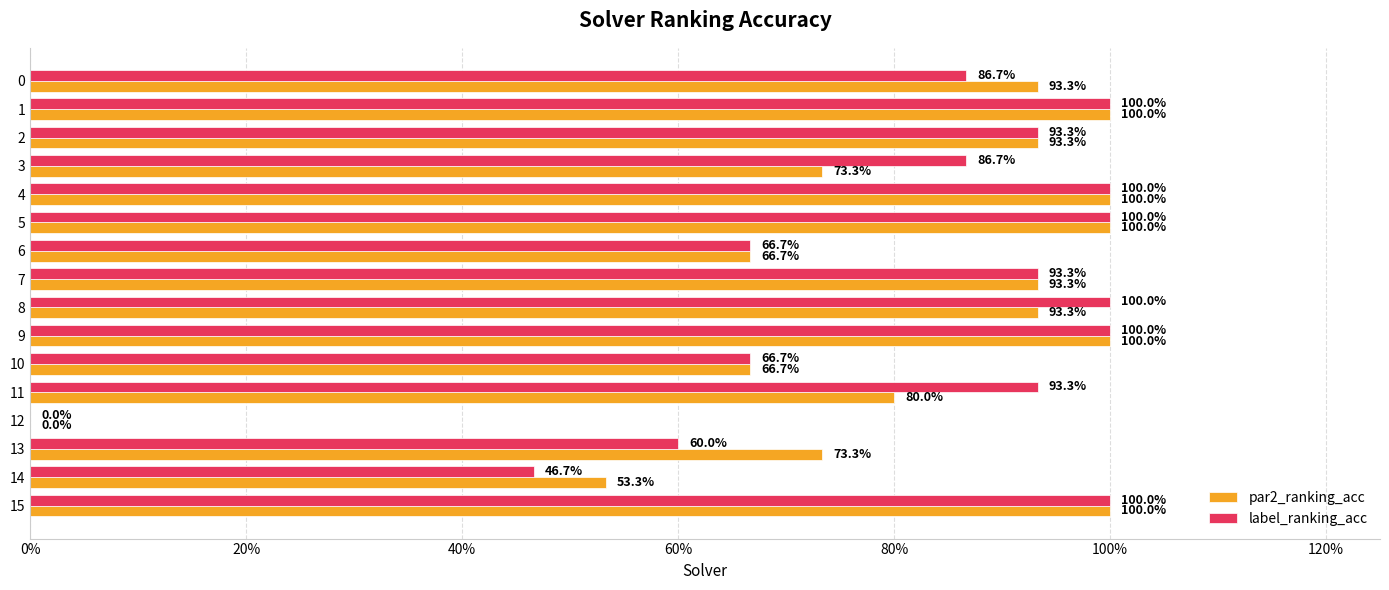

Reading left to right, list all the values displayed in this chart.

par2_ranking_acc: 0.9	1.0	0.9	0.7	1.0	1.0	0.7	0.9	0.9	1.0	0.7	0.8	0.0	0.7	0.5	1.0
label_ranking_acc: 0.9	1.0	0.9	0.9	1.0	1.0	0.7	0.9	1.0	1.0	0.7	0.9	0.0	0.6	0.5	1.0